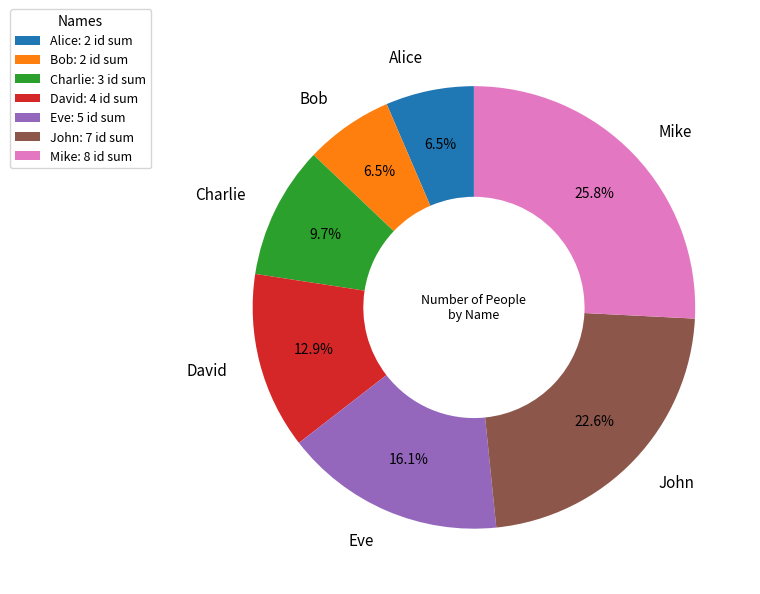

What is the total percentage of Eve: 5 id sum and Alice: 2 id sum?

22.6%